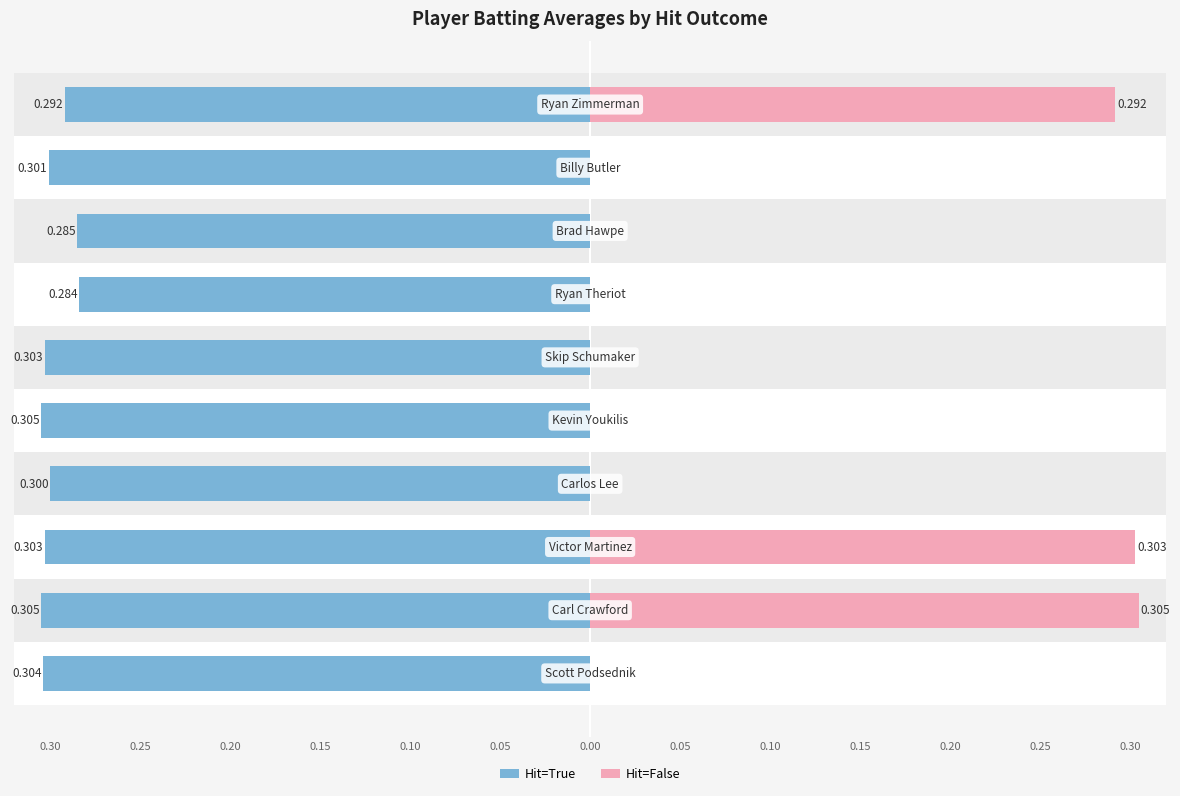

What is the minimum value shown in the chart?

-0.3